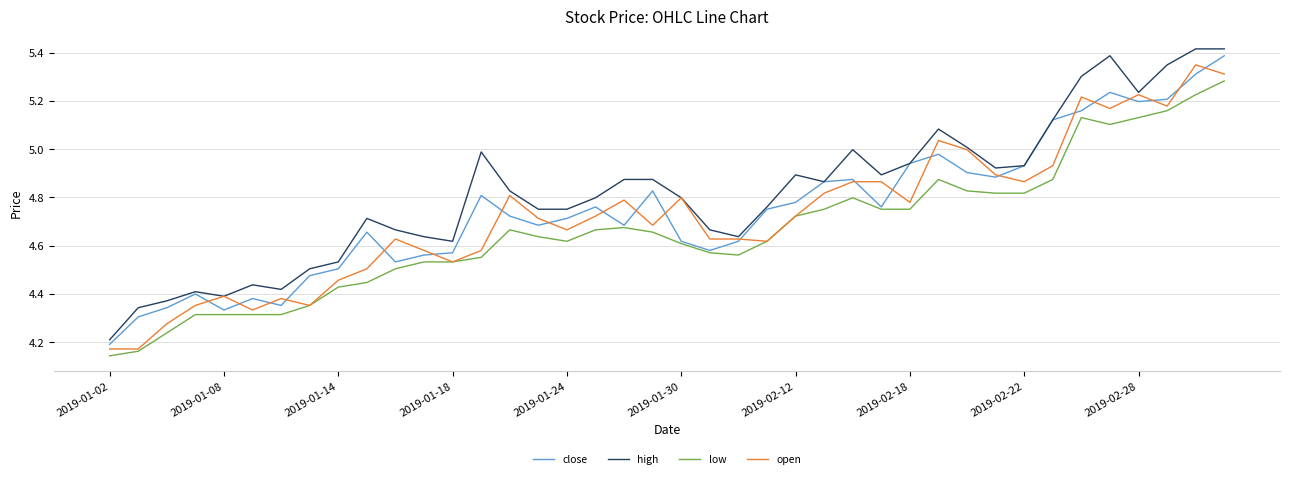

Which series has the largest total across all categories?

high